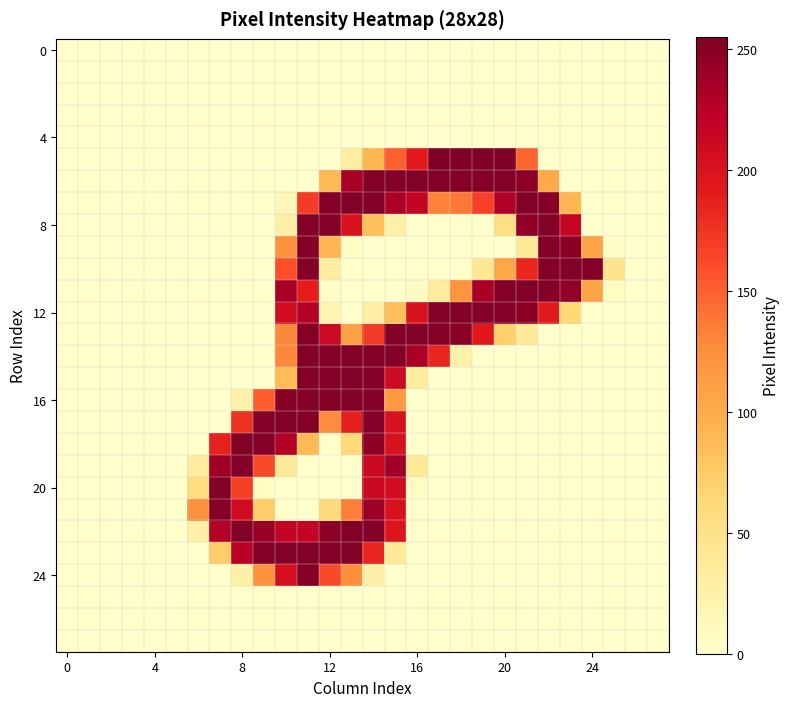

At which category is the sum across all series the highest?

11